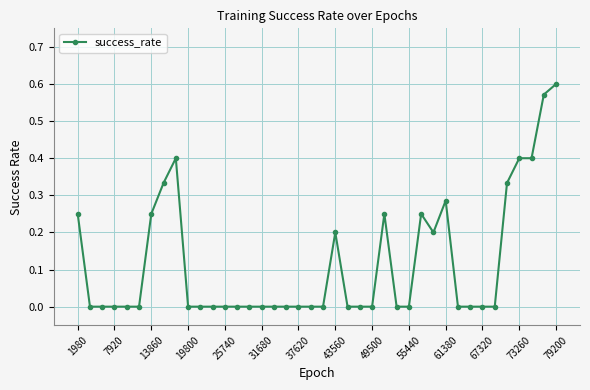

What is the average value?

0.1